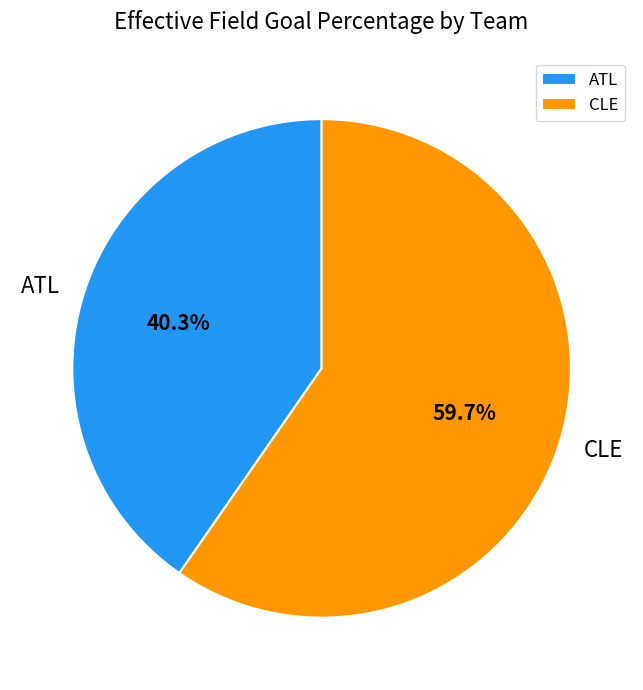

Count the number of slices in the pie.

2